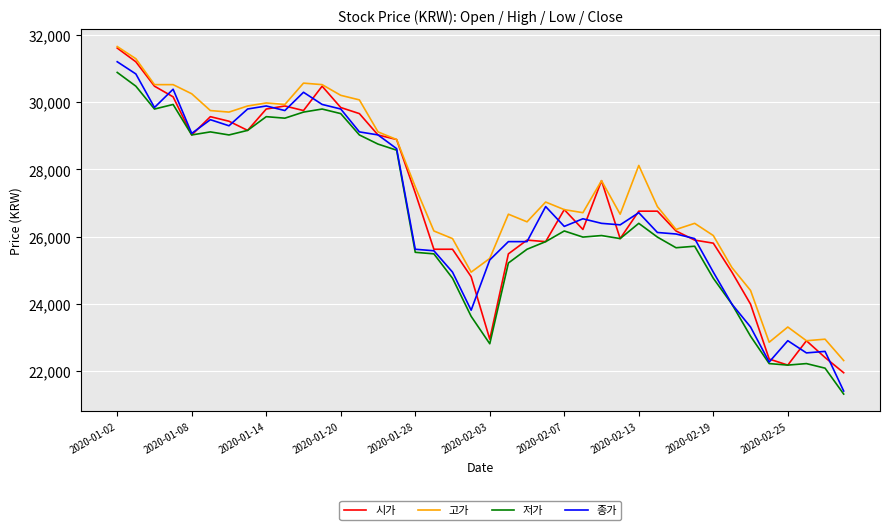

What is the highest value of the 저가 series?

30886